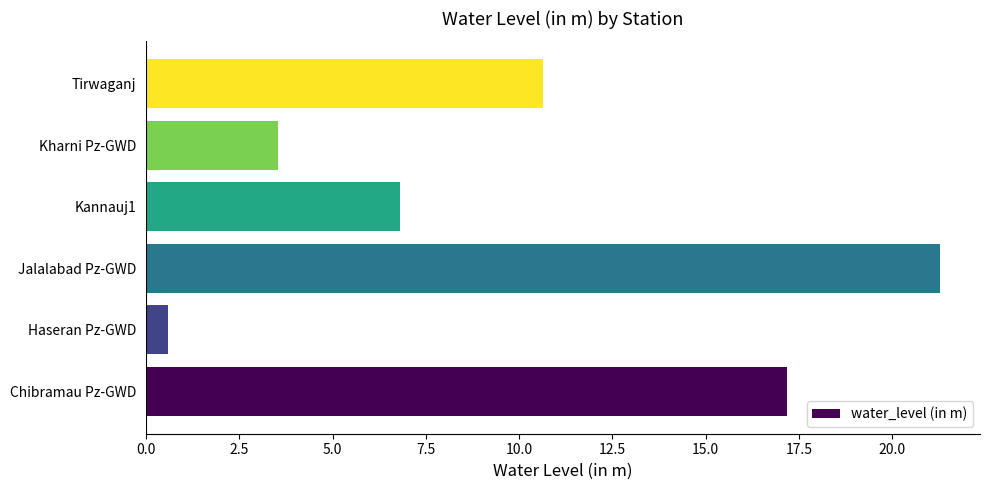

Which label corresponds to the largest value in the chart?

Jalalabad Pz-GWD